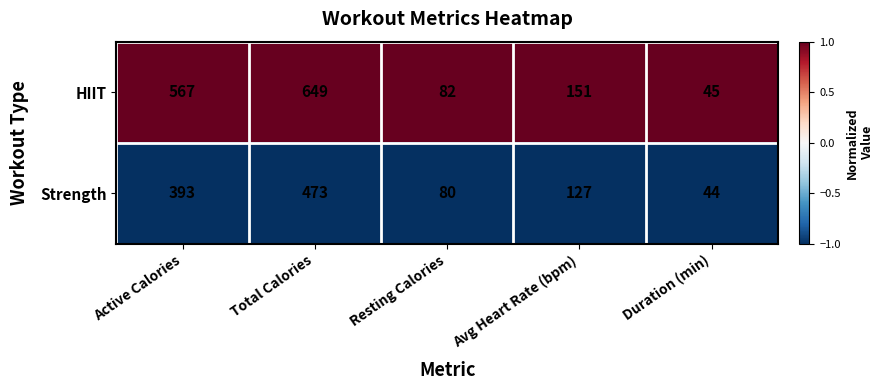

What is the difference between the highest and lowest values at Total Calories?

176